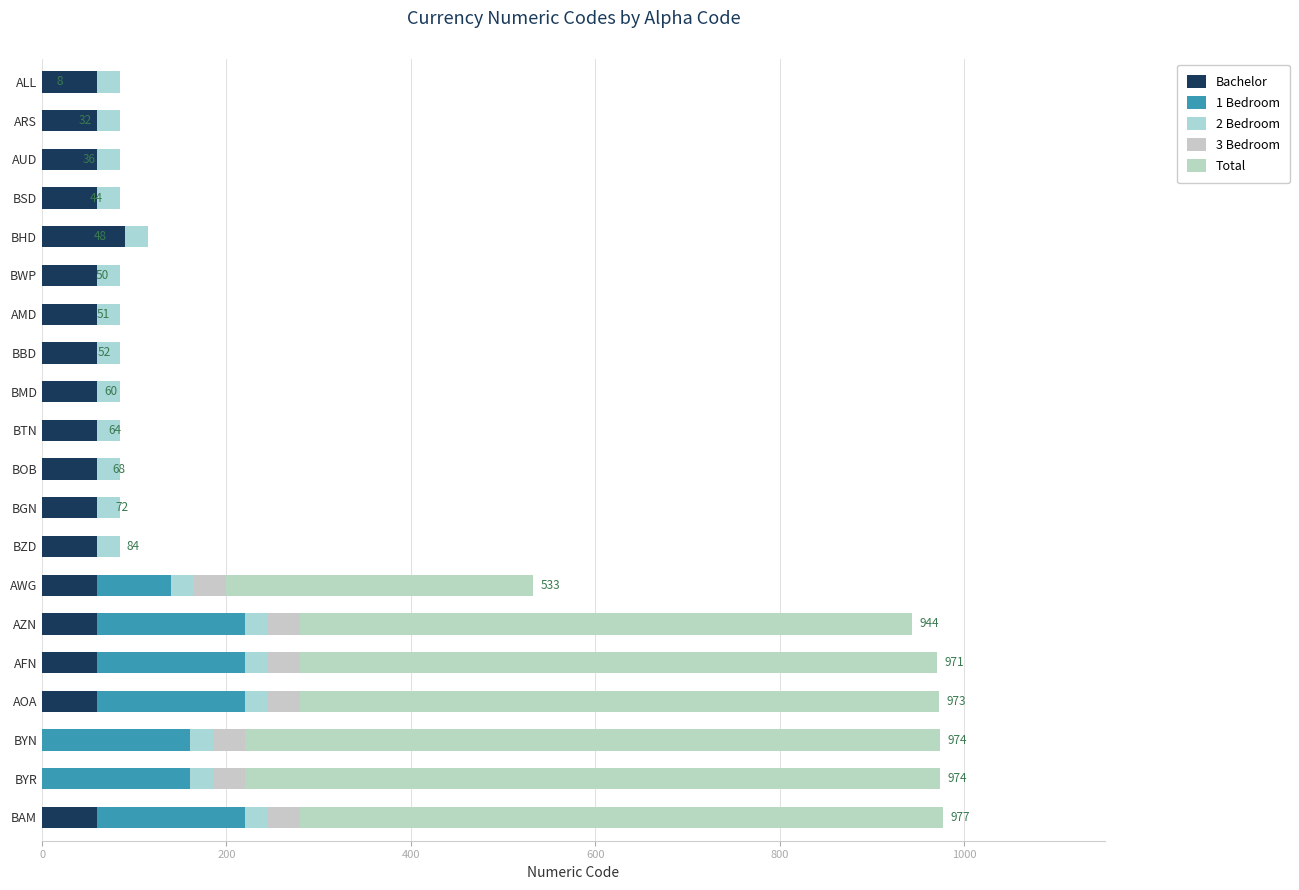

How many series are shown in this chart?

5